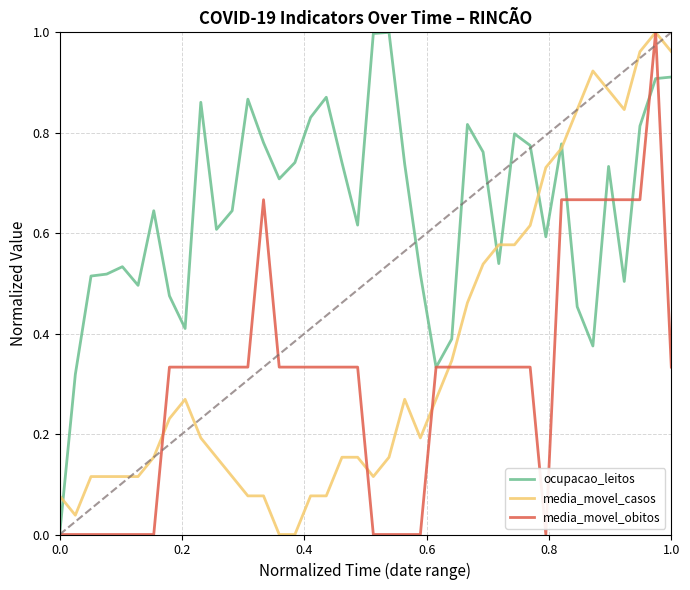

At how many categories does at least one series exceed 0?

40